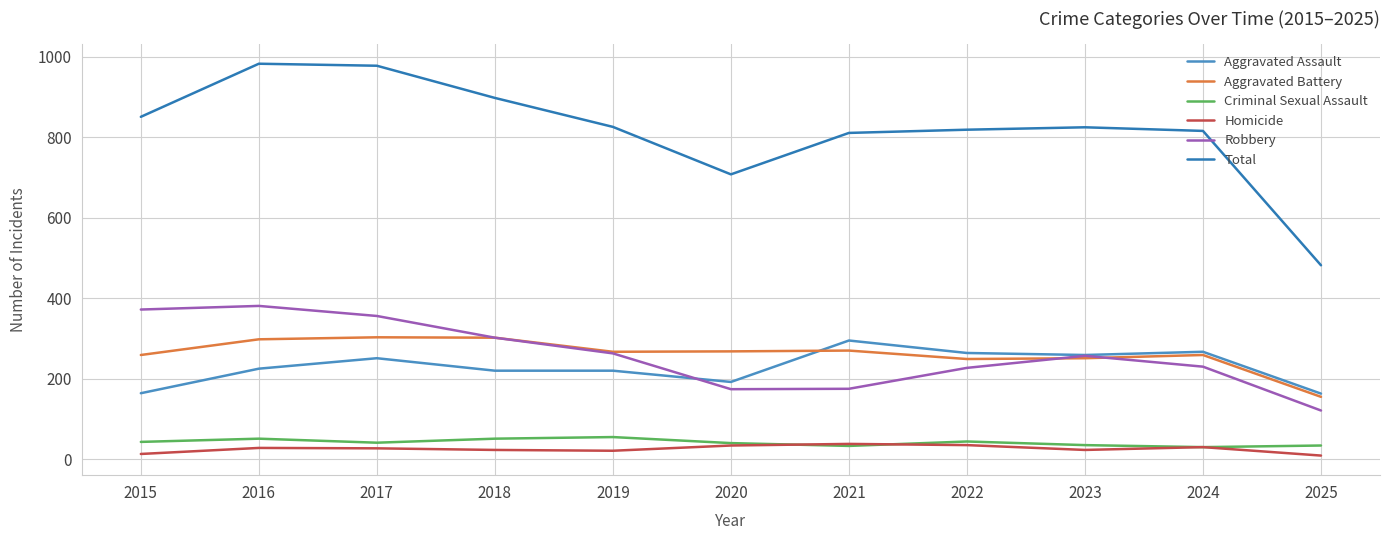

What is the spread (max minus min) of values at 2015?

838